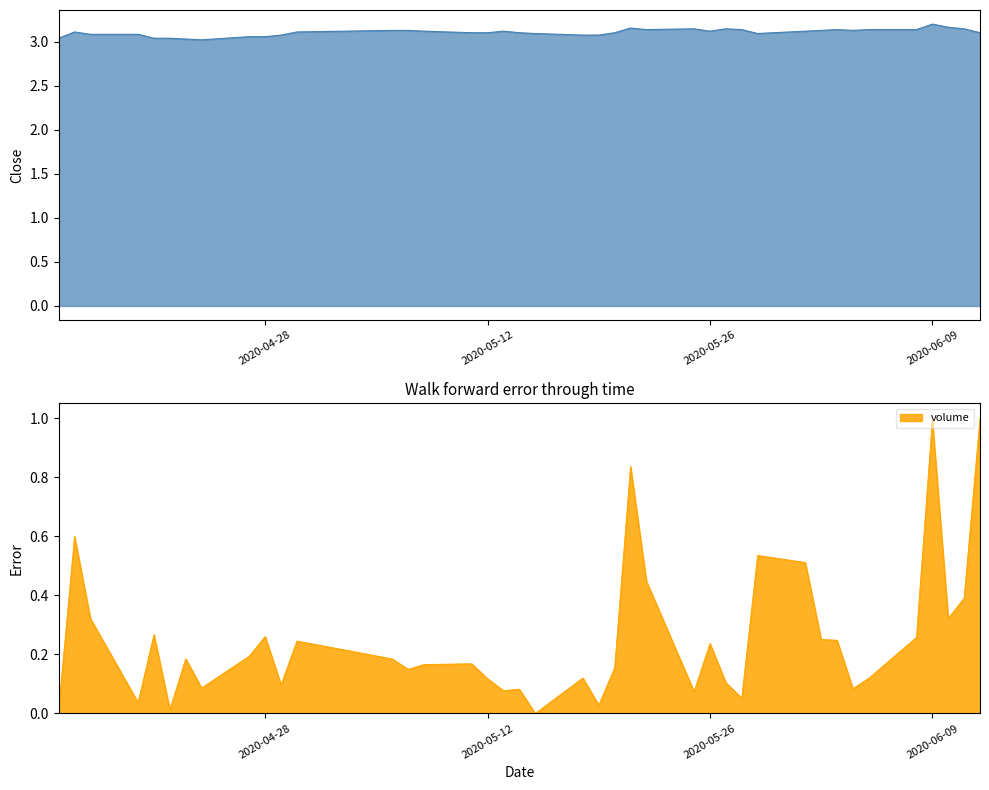

What is the highest value of the volume series?

1.0